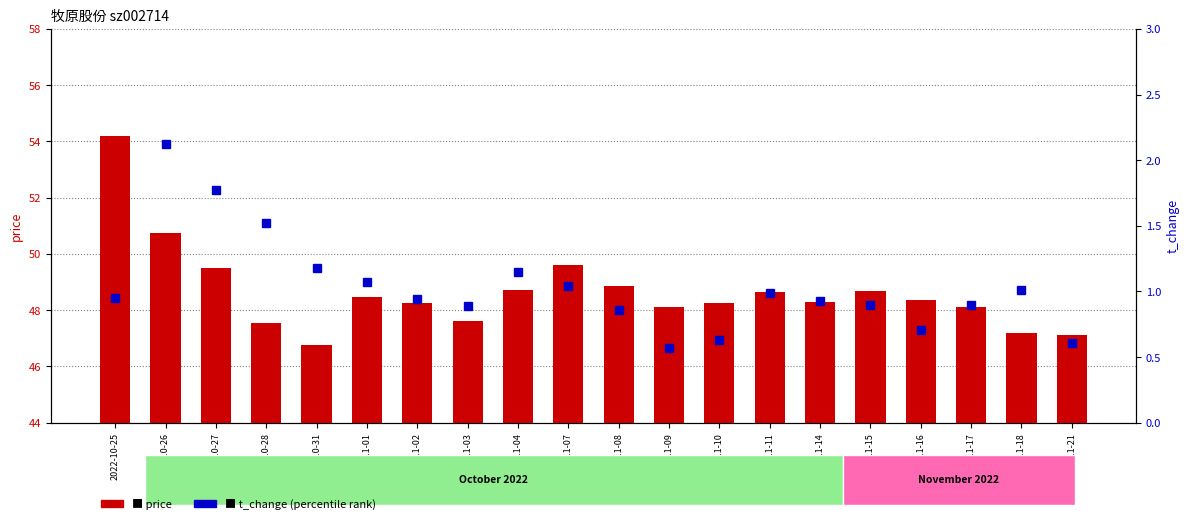

What position from the left is 2022-10-25?

1